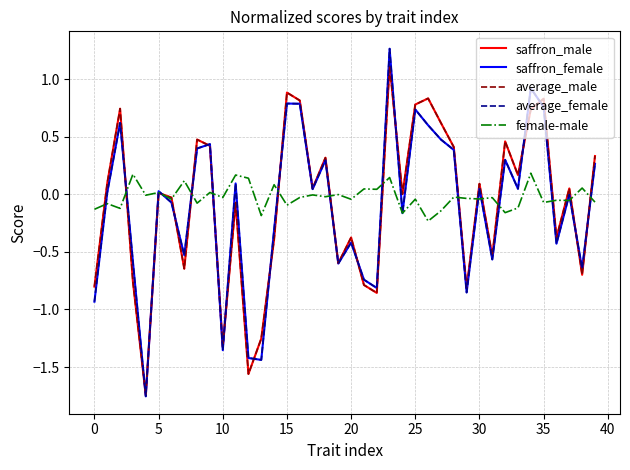

True or false: female-male and saffron_male intersect in this chart.

True